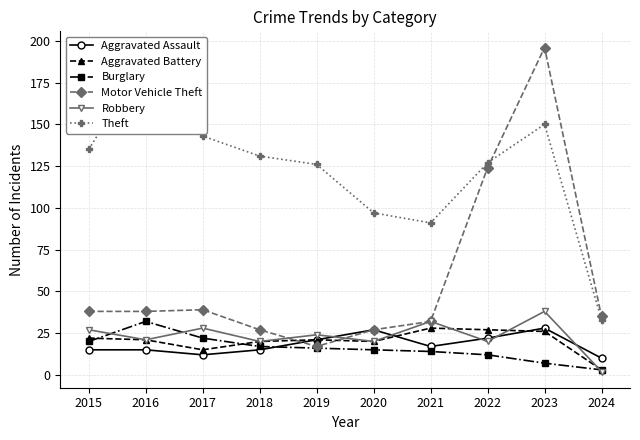

At which label is Burglary closest to 17?

2018